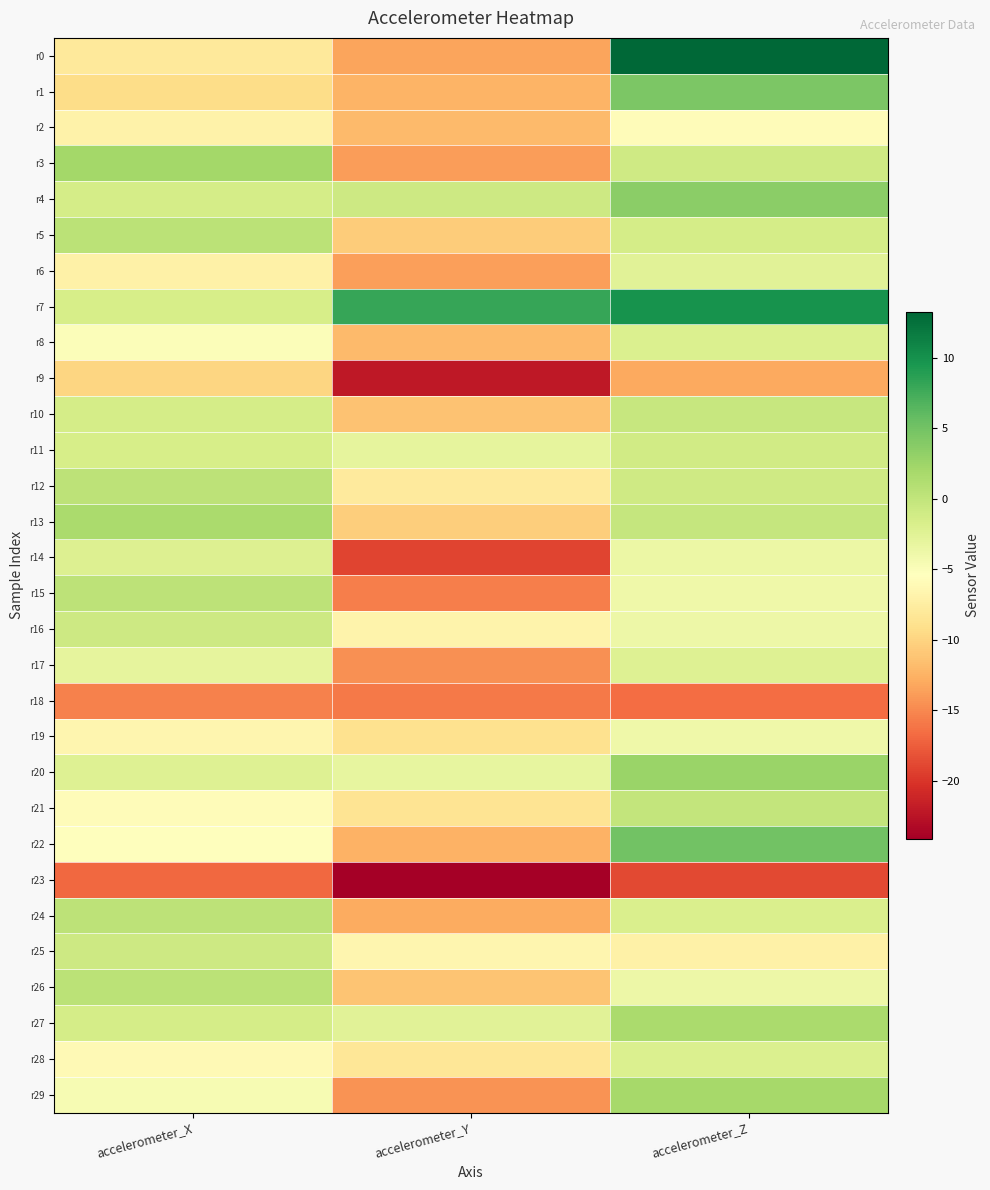

Which series changed the most between accelerometer_X and accelerometer_Z?

r0